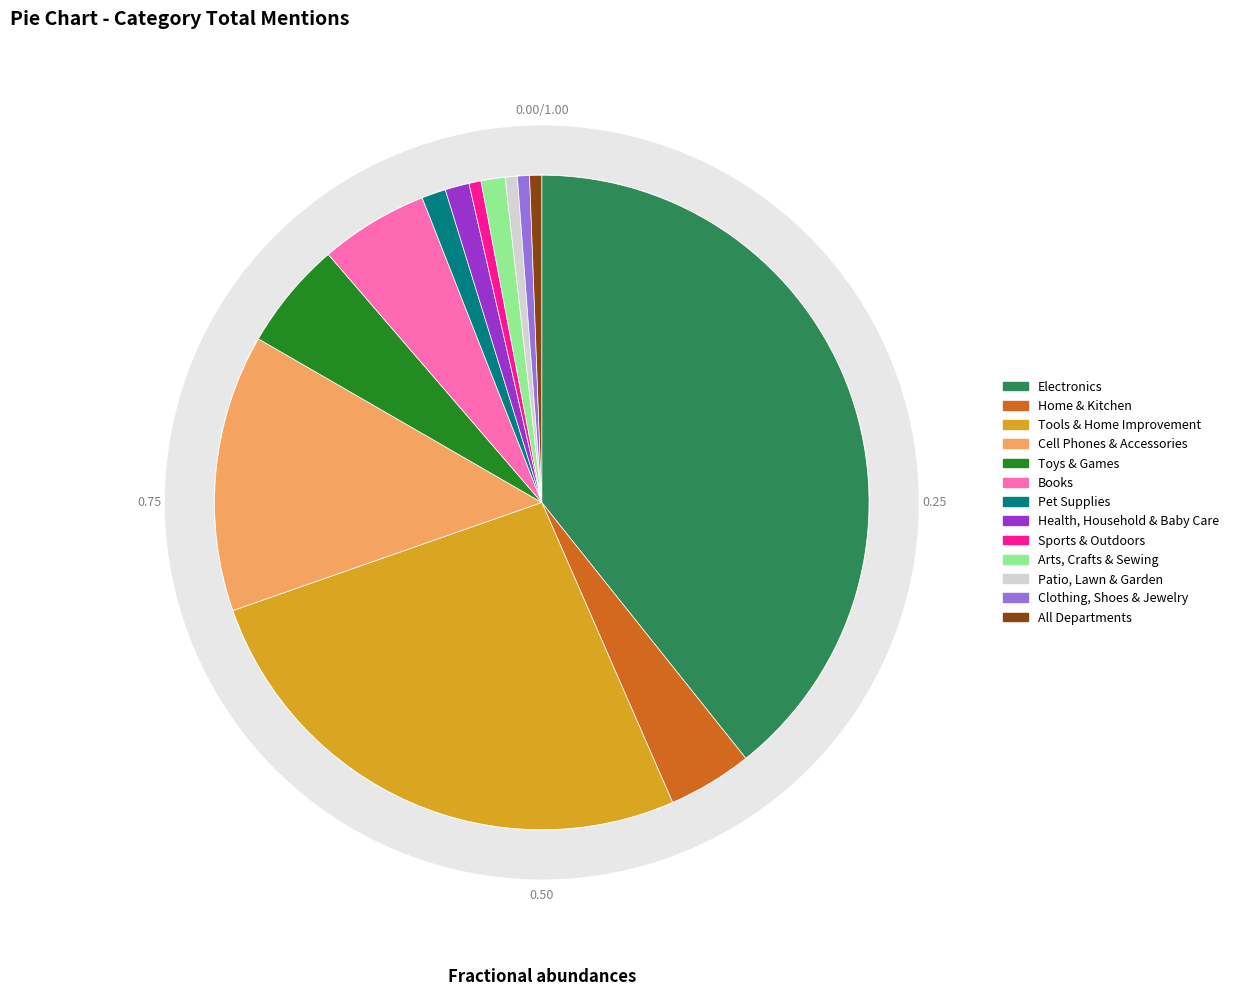

To the nearest percent, what portion does Toys & Games represent?

5%